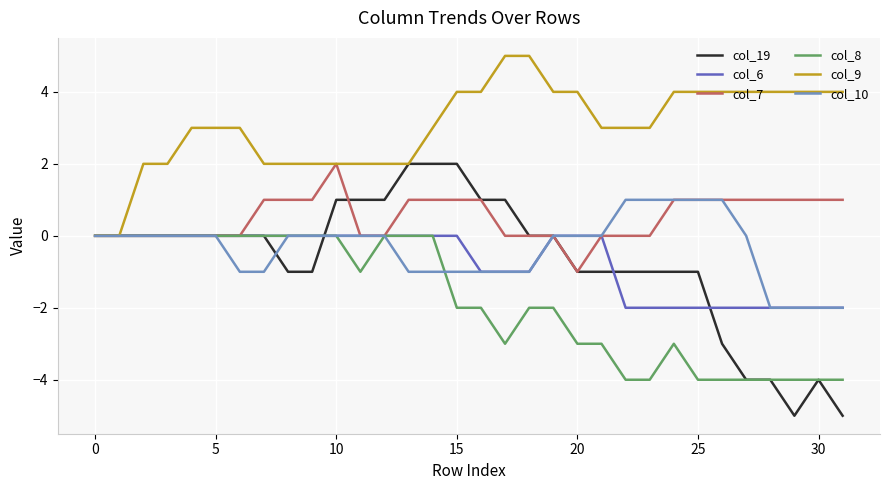

What is the highest value of the col_9 series?

5